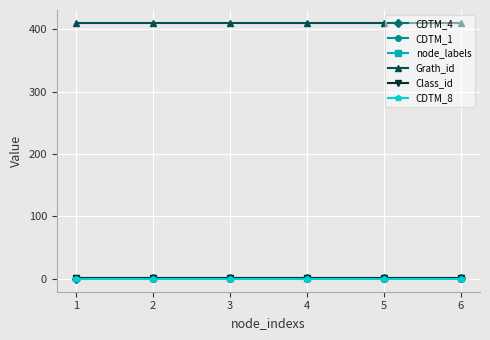

The value of Grath_id at 5 is 670. True or false?

False